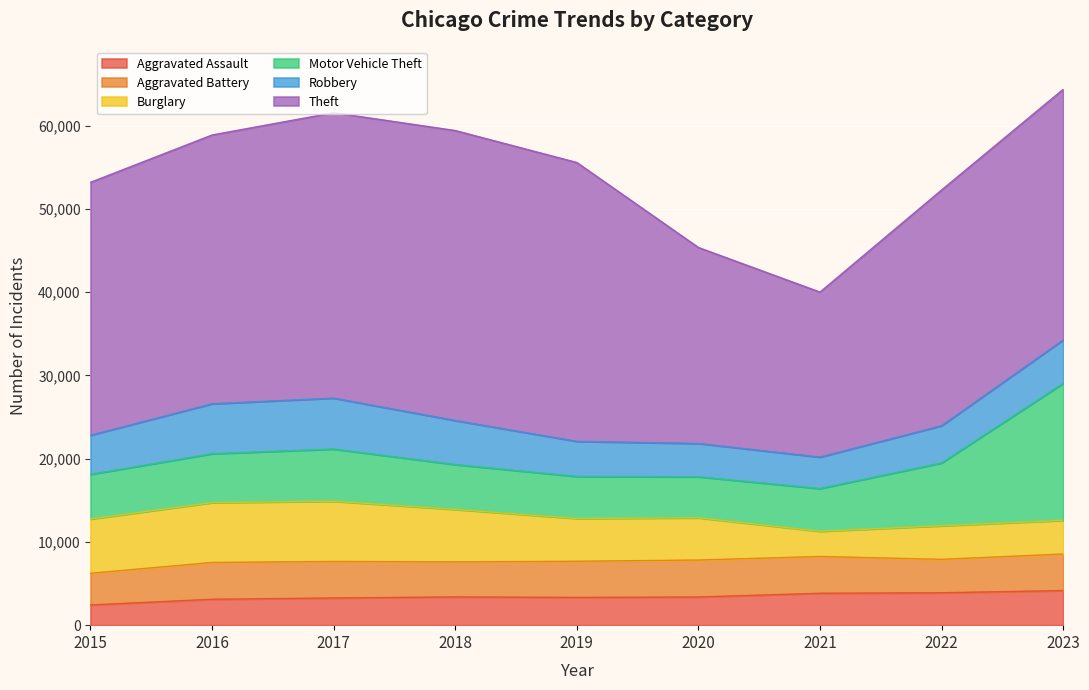

Which series has the largest total across all categories?

Theft